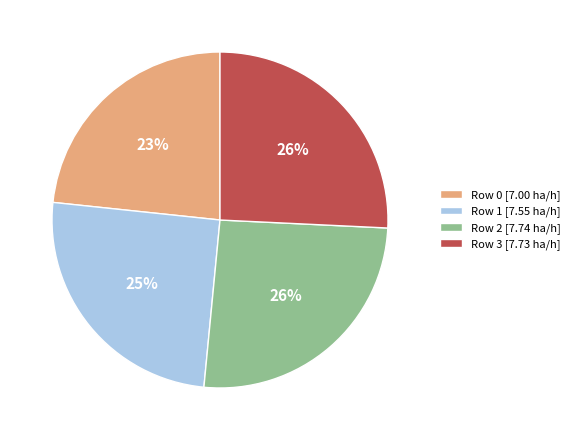

What is the ratio of the value at Row 3 to the value at Row 1?

1.0